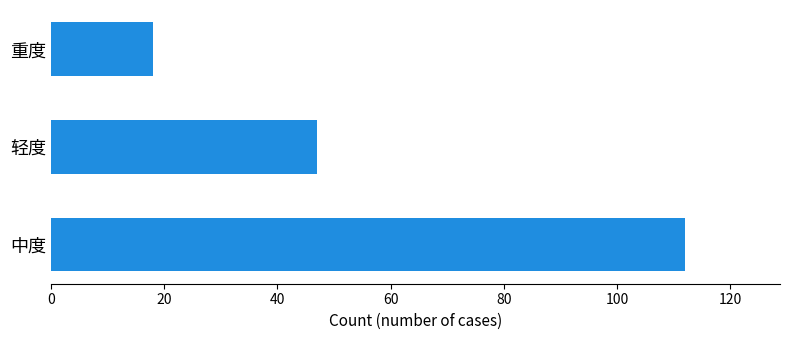

At which label is the value closest to 65?

轻度